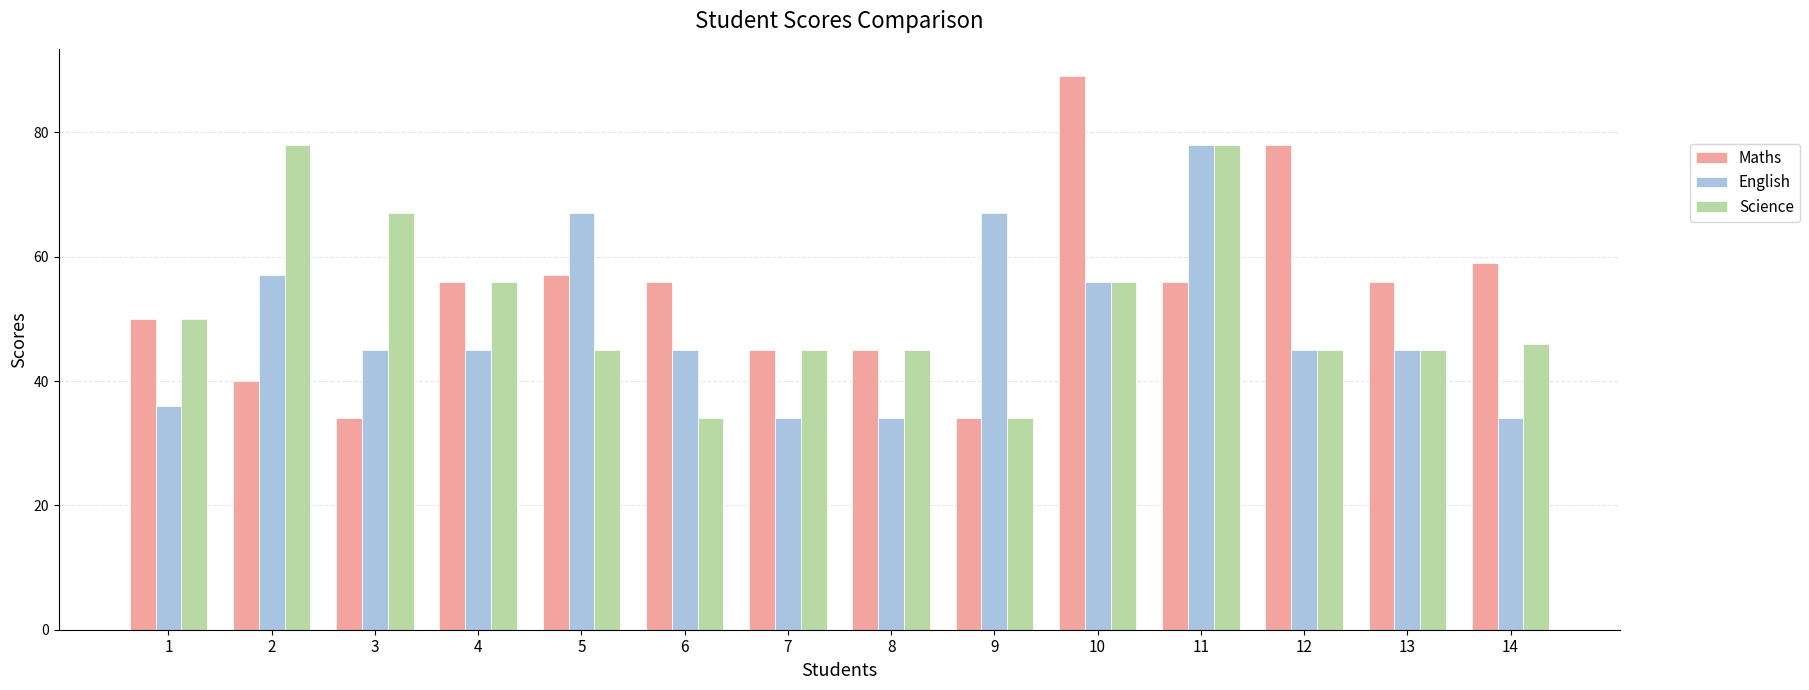

Which series has the largest total across all categories?

Maths